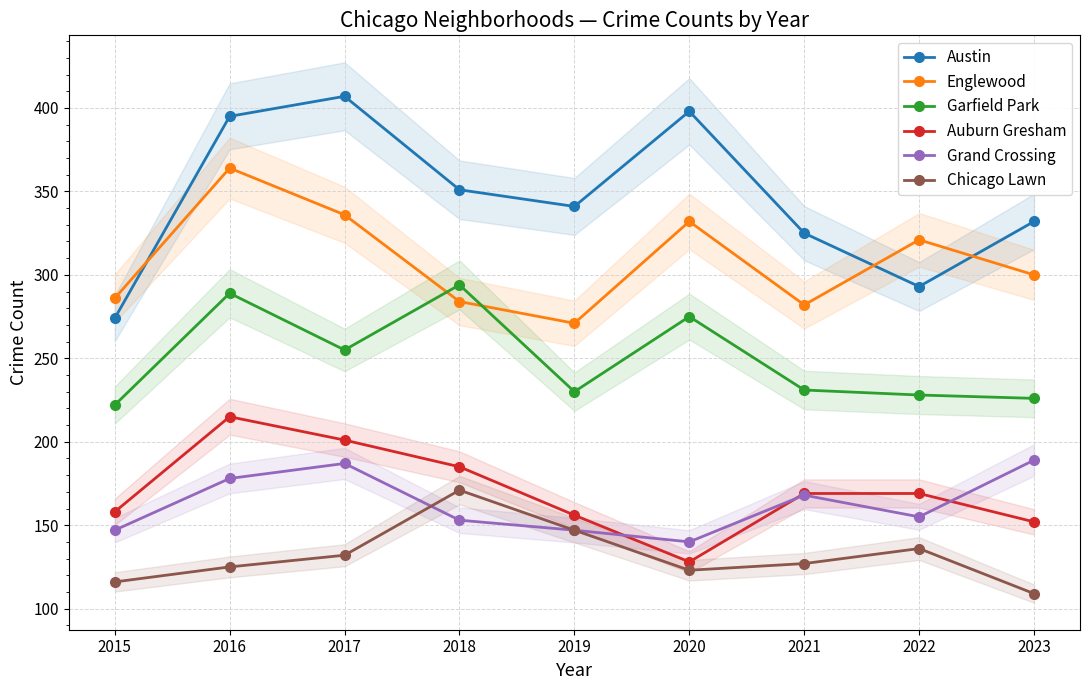

What is the total value across all series at 2015?

1203